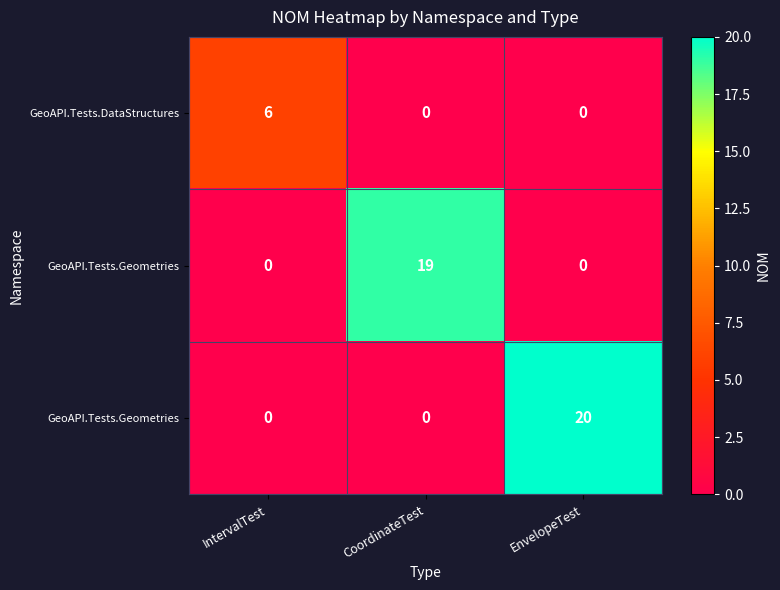

Count the number of categories in the chart.

3